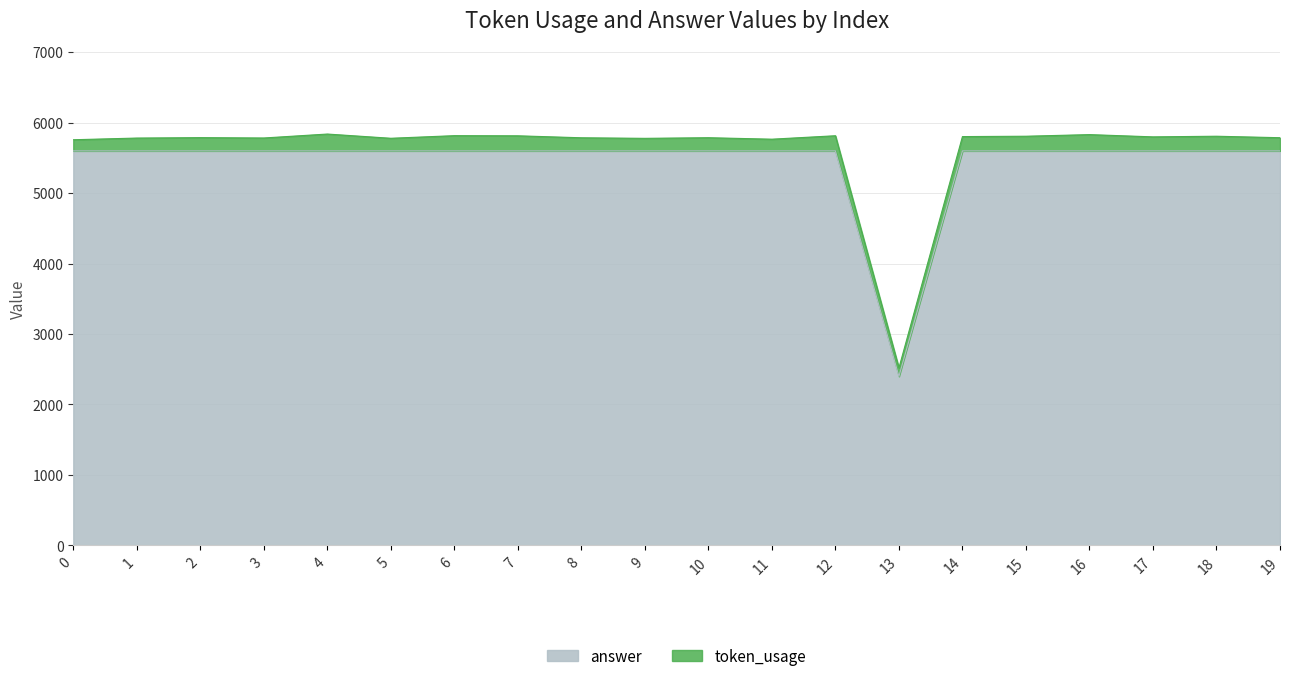

Is it true that the value at 1 is 5600?

True